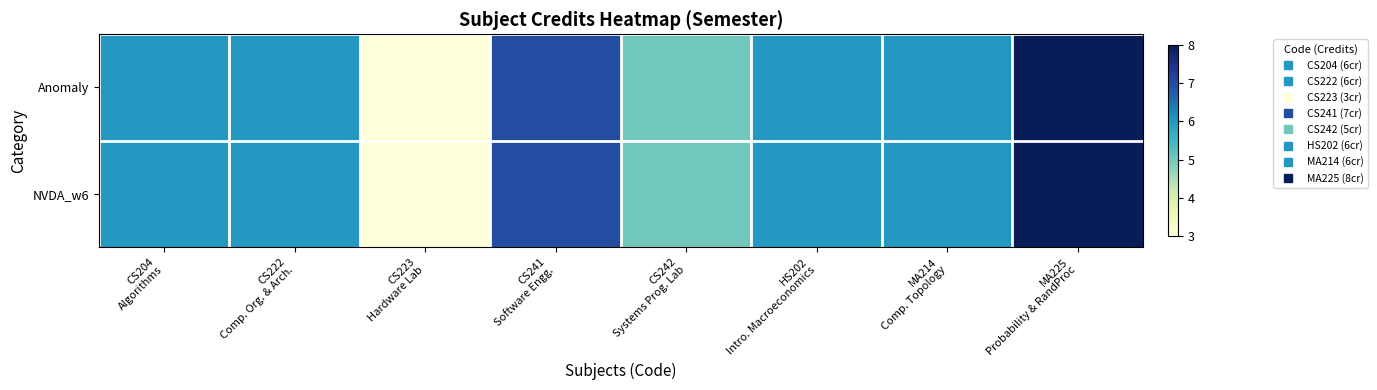

Reading left to right, what are all the values shown in this chart?

Anomaly: CS204
Algorithms=6	CS222
Comp. Org. & Arch.=6	CS223
Hardware Lab=3	CS241
Software Engg.=7	CS242
Systems Prog. Lab=5	HS202
Intro. Macroeconomics=6	MA214
Comp. Topology=6	MA225
Probability & RandProc=8
NVDA_w6: CS204
Algorithms=6	CS222
Comp. Org. & Arch.=6	CS223
Hardware Lab=3	CS241
Software Engg.=7	CS242
Systems Prog. Lab=5	HS202
Intro. Macroeconomics=6	MA214
Comp. Topology=6	MA225
Probability & RandProc=8